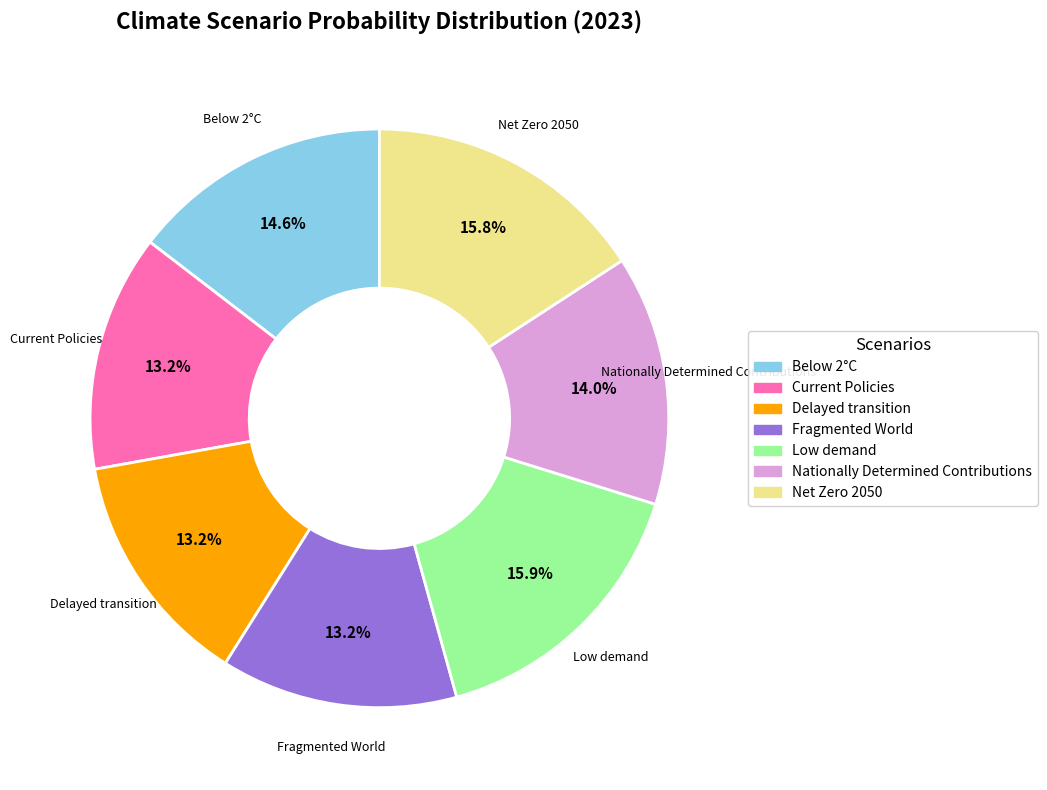

What portion of the pie excludes Current Policies?

86.8%